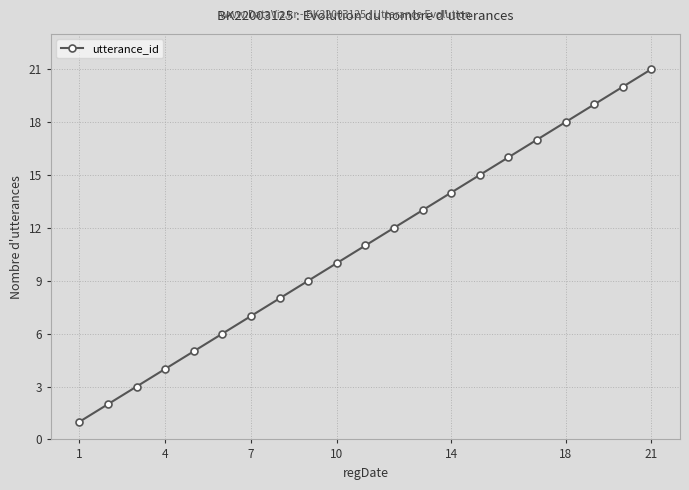

Count the number of data series in this chart.

1